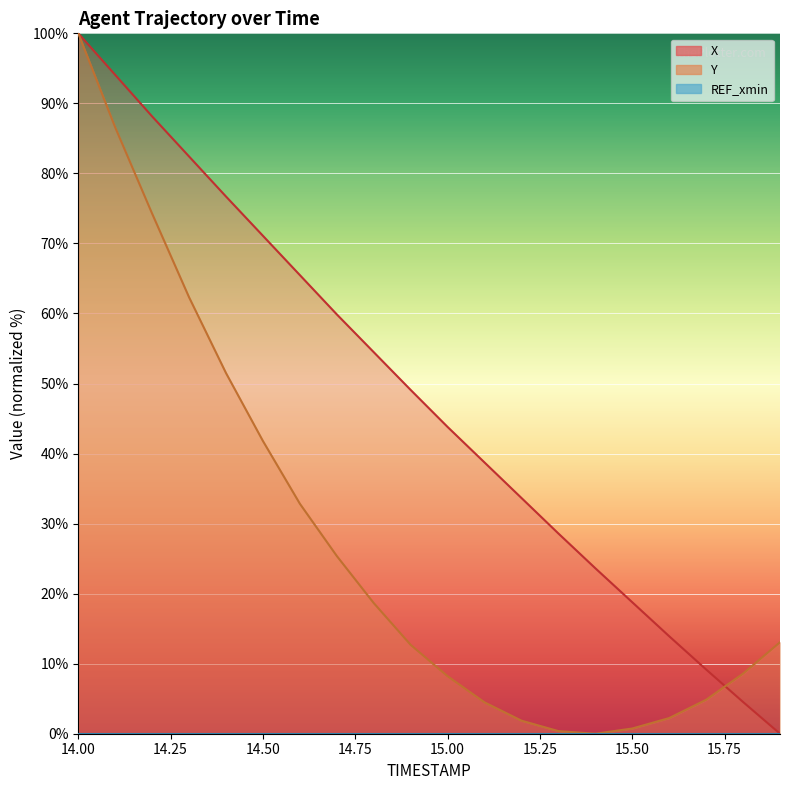

The Y series shows 68.8 at 14.4. True or false?

False